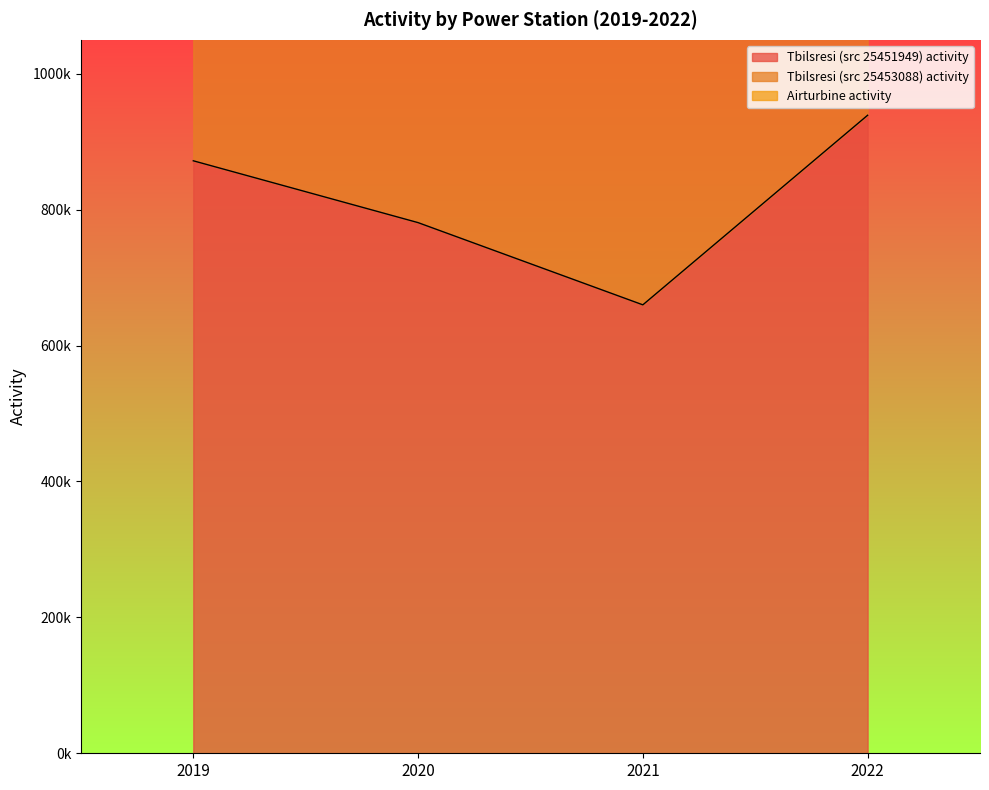

What is the sum of the Tbilsresi (src 25453088) activity values at 2022 and 2020?

2780000